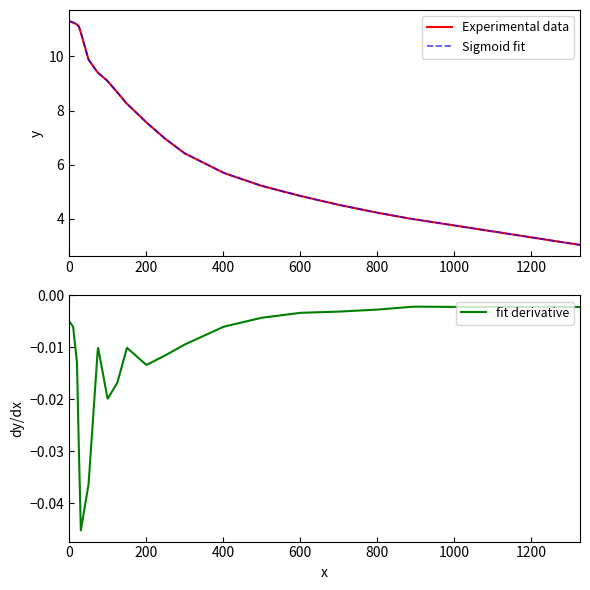

Count the number of categories in the chart.

31